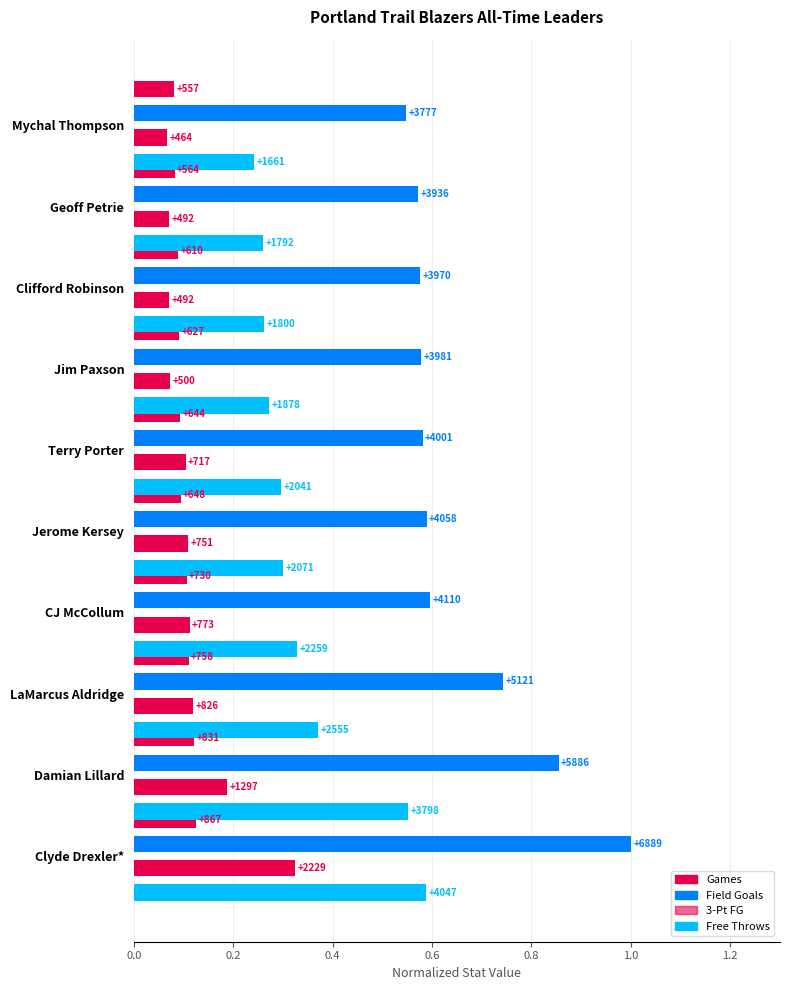

Which series has the widest spread of values?

Field Goals